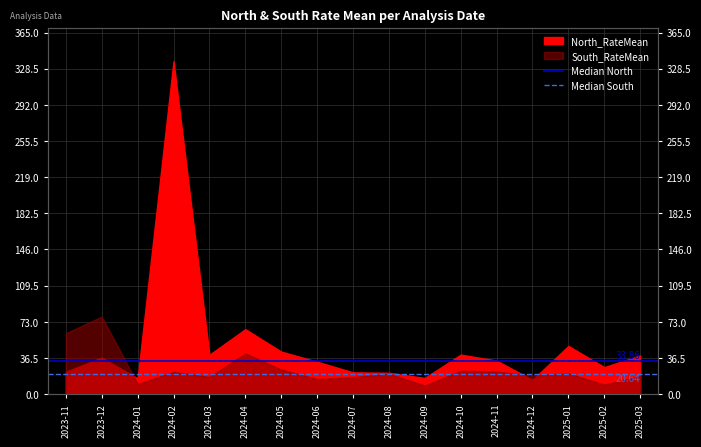

Which category has the highest value in the Median South series?

2023-11